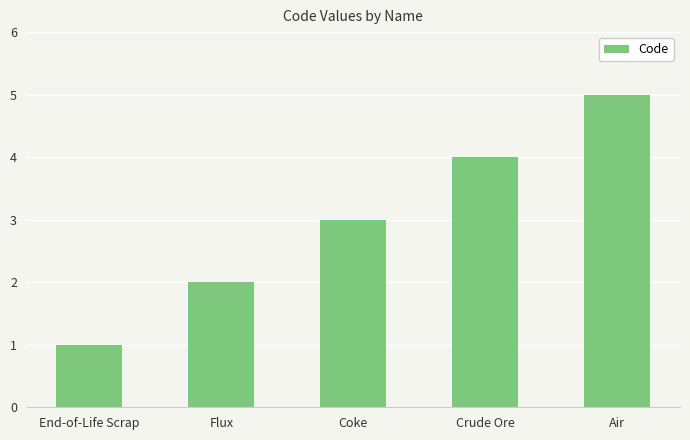

What is the difference between the values at Crude Ore and End-of-Life Scrap?

3